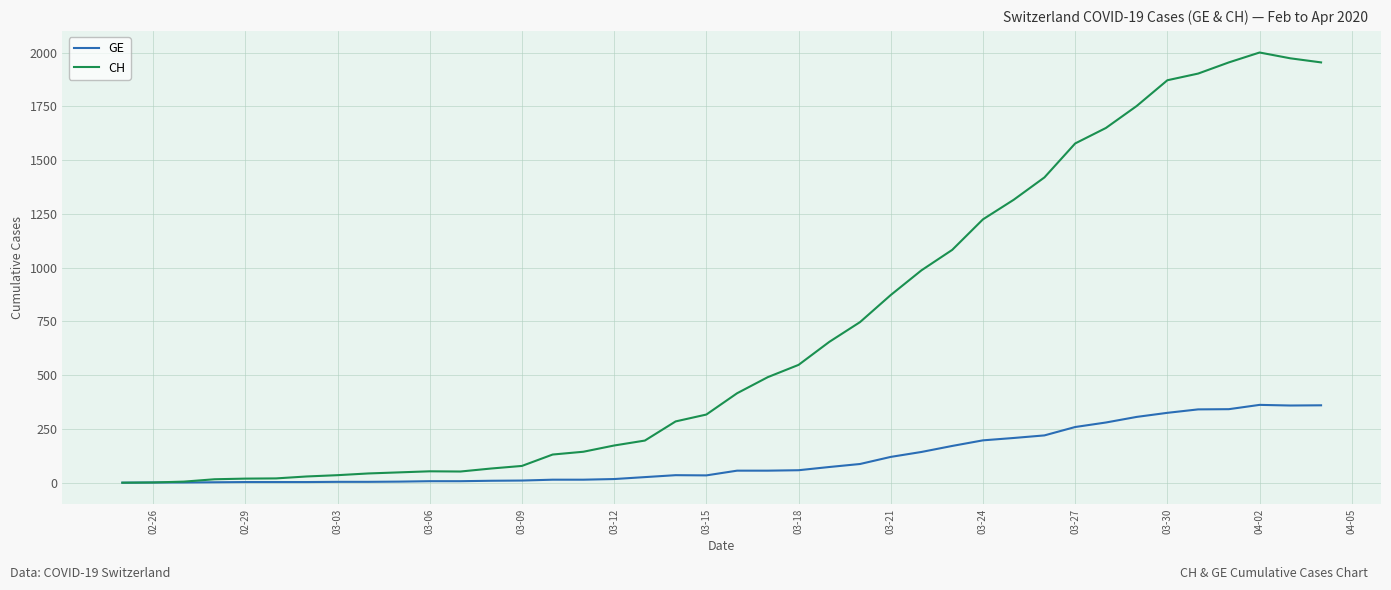

List the series in order of their overall mean, highest first.

CH, GE